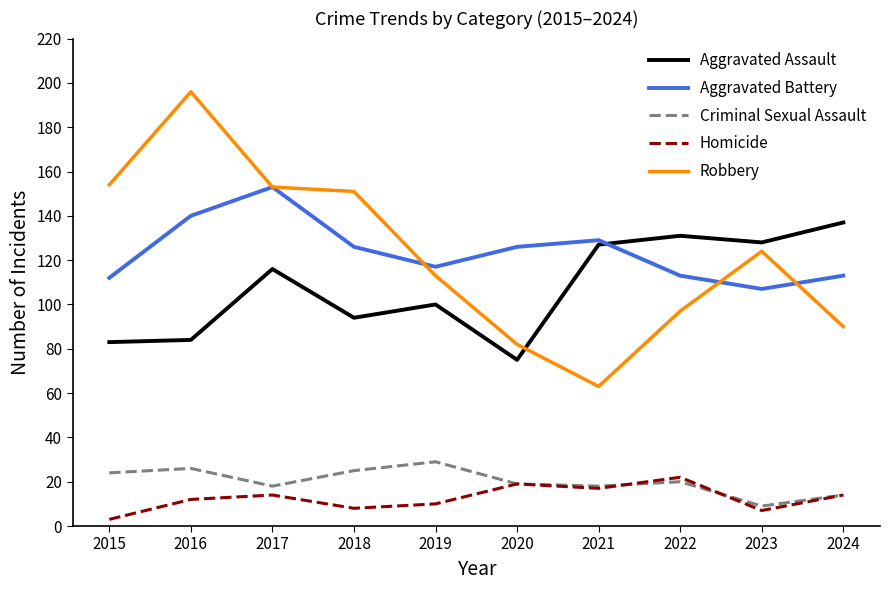

How many intersections are there between Aggravated Assault and Aggravated Battery?

1